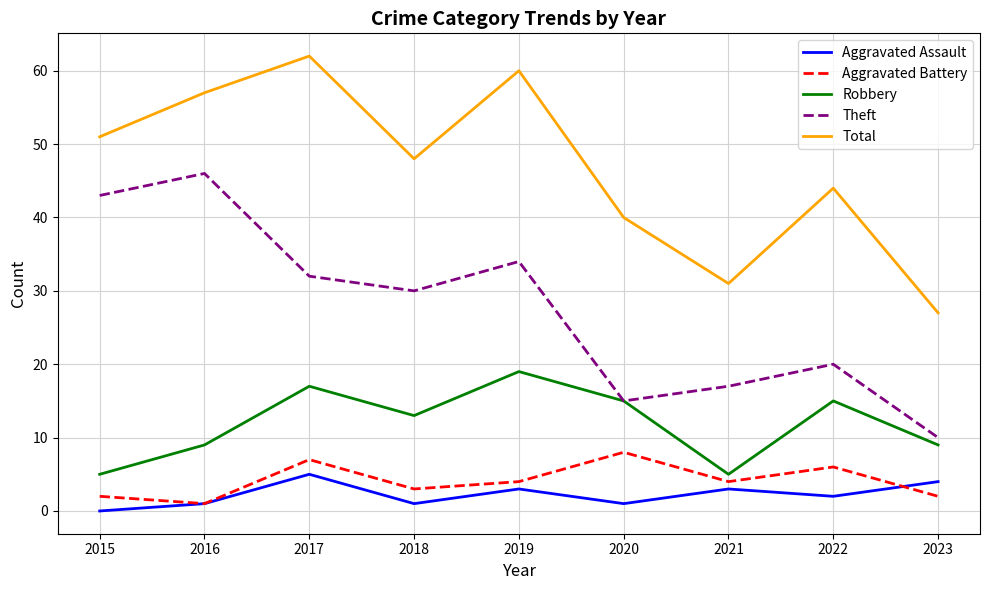

The value of Robbery at 2022 is 22. True or false?

False